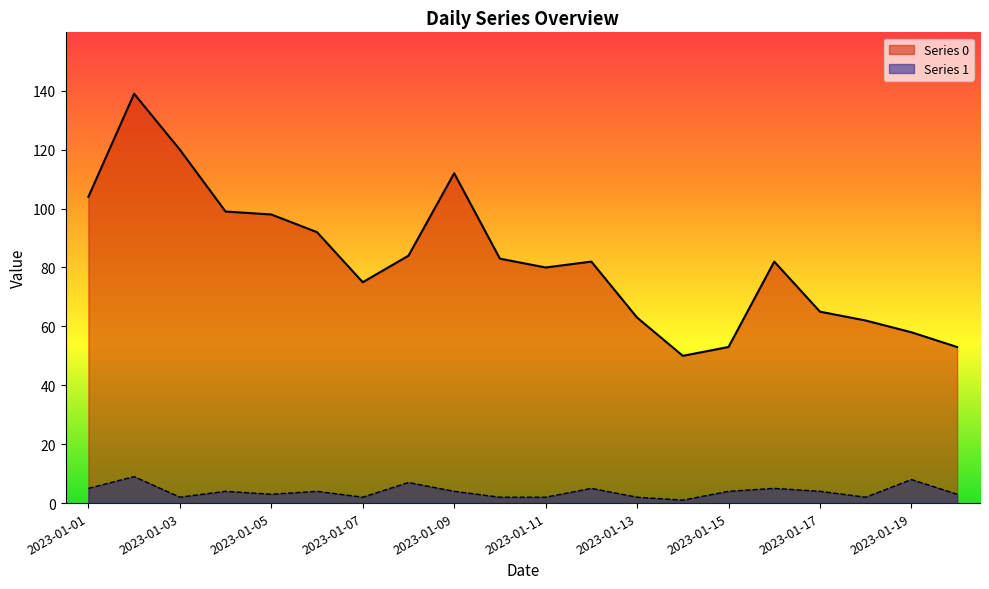

How many lines are shown in the chart?

2